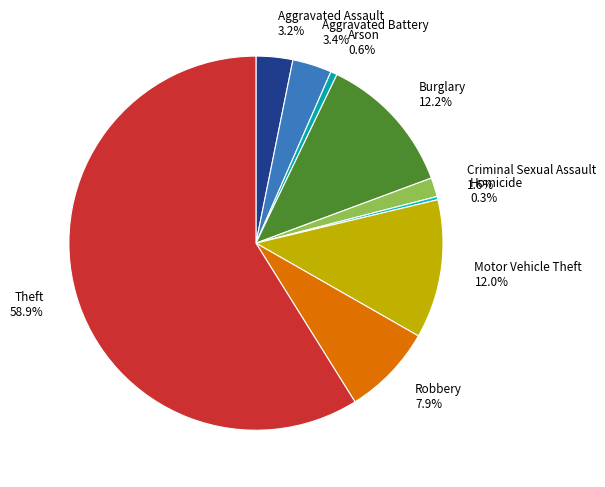

Between Homicide and Motor Vehicle Theft, which is larger?

Motor Vehicle Theft